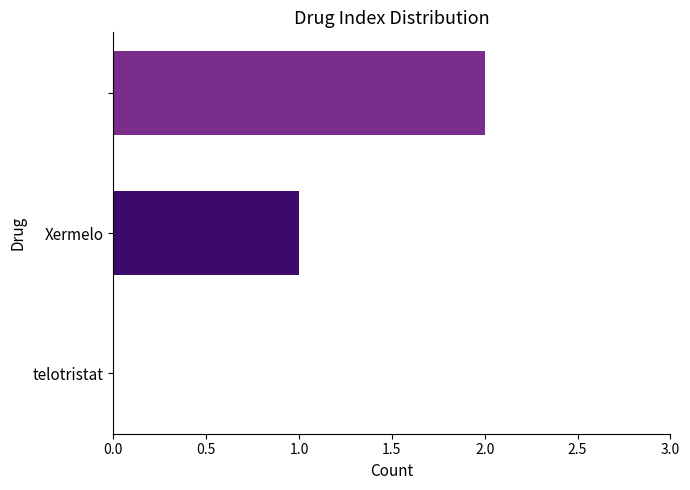

What is the sum of all values?

3